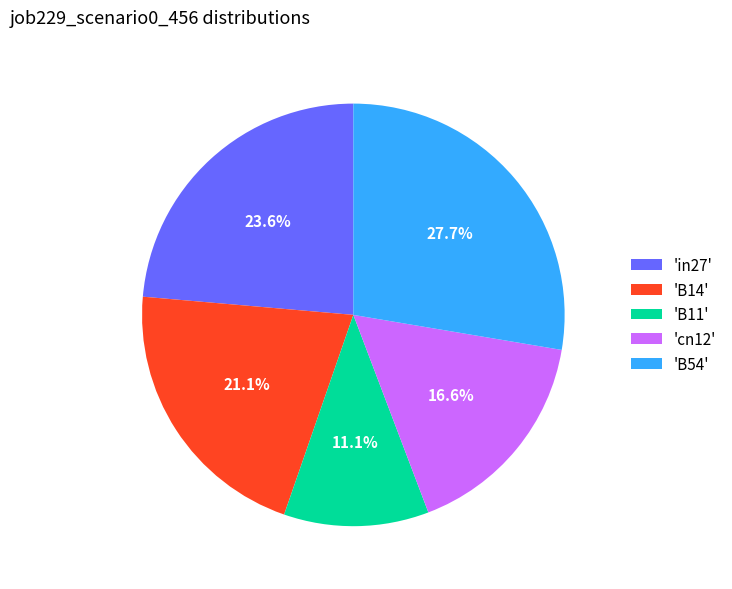

Which slice is the smallest?

'B11'